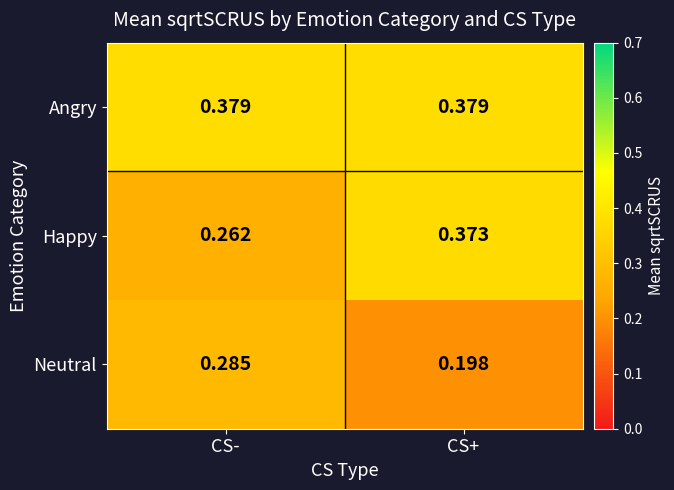

Which category has the lowest value in the Happy series?

CS-